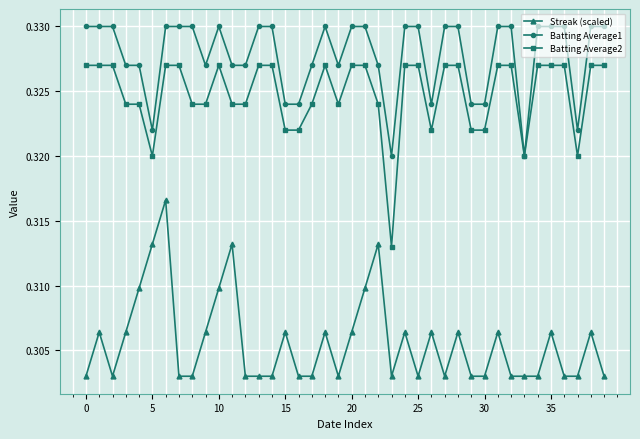

True or false: Batting Average1 has more than 0 points higher than both neighbors.

True